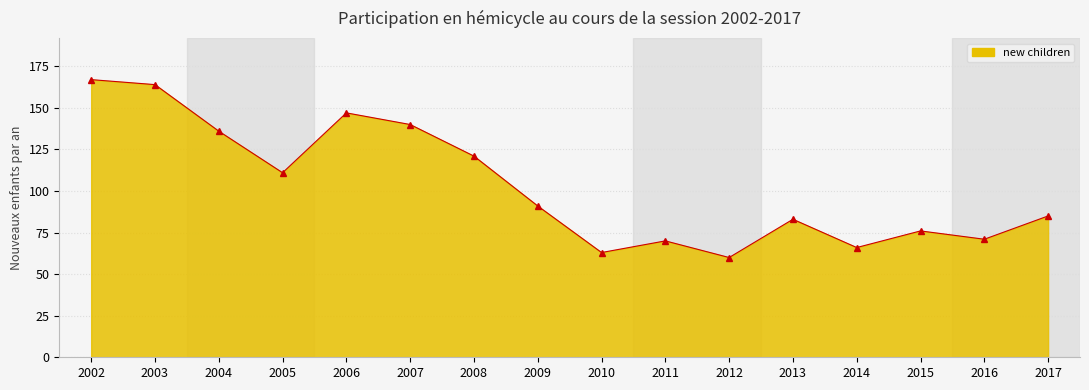

Reading right to left, what are all the values shown in this chart?

85	71	76	66	83	60	70	63	91	121	140	147	111	136	164	167